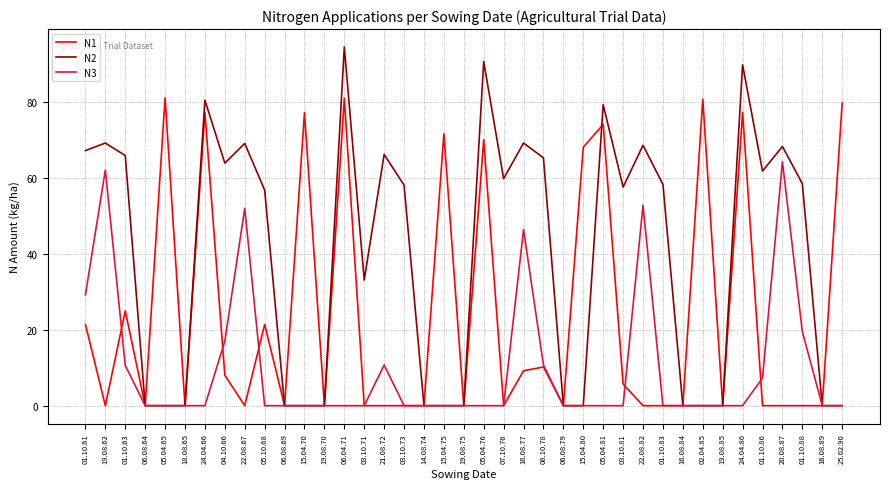

What is the average value of the N2 series?

39.8